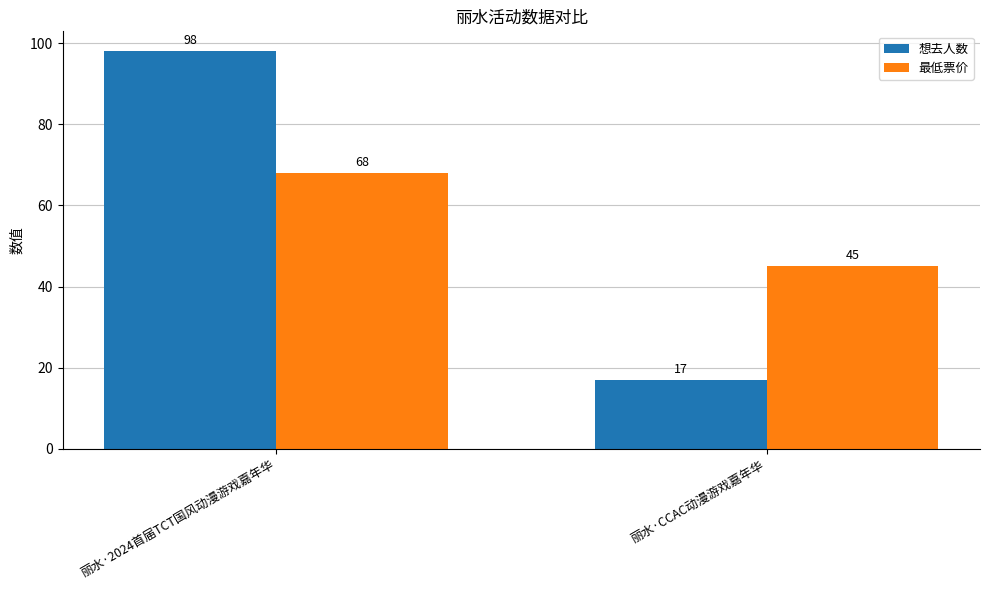

At how many categories does at least one series exceed 26?

2